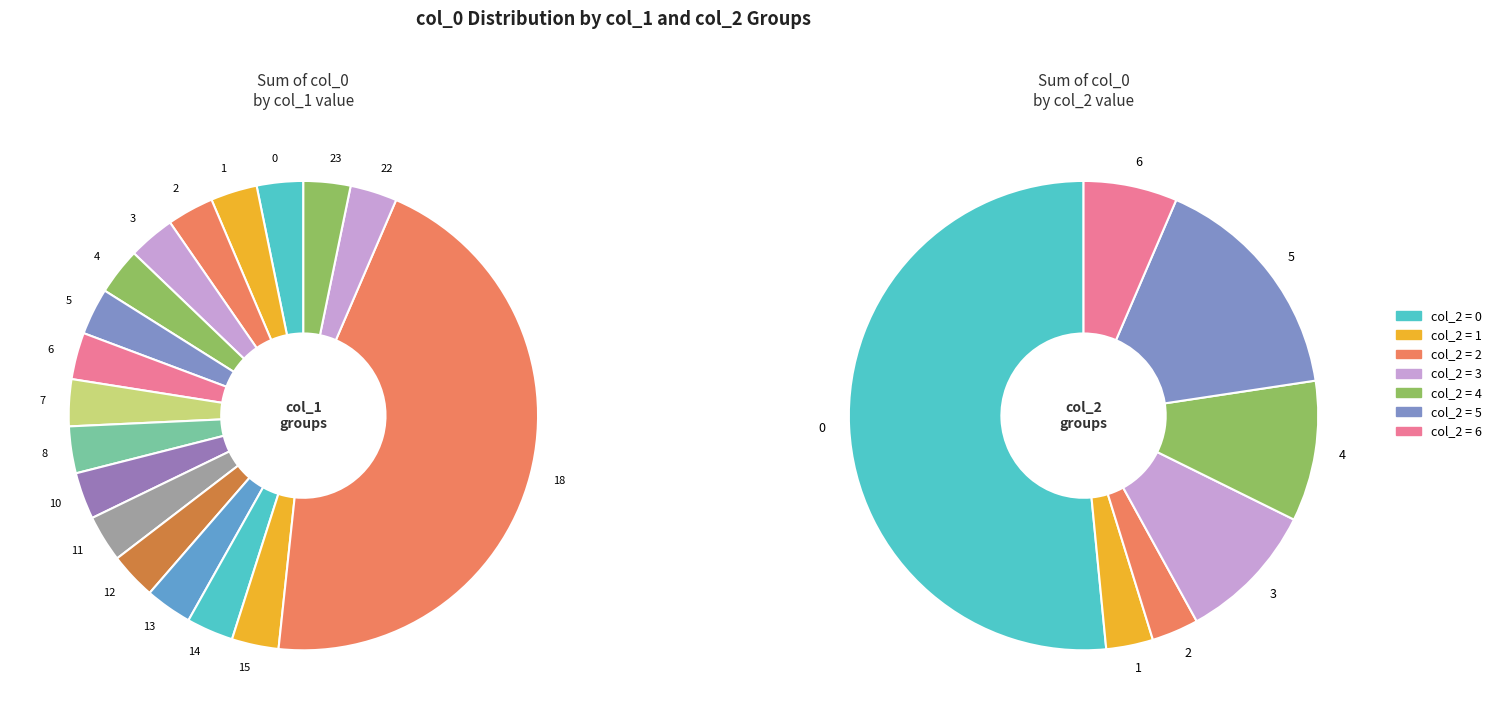

The 7 slice represents 17% of the pie. True or false?

False